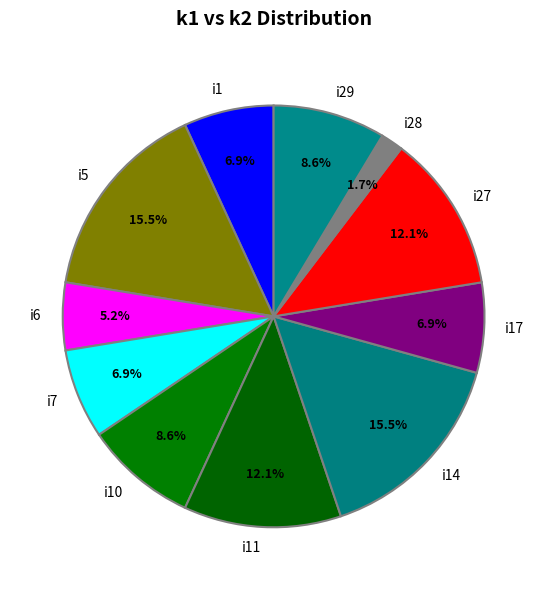

What is the total percentage of i7 and i27?

19.0%